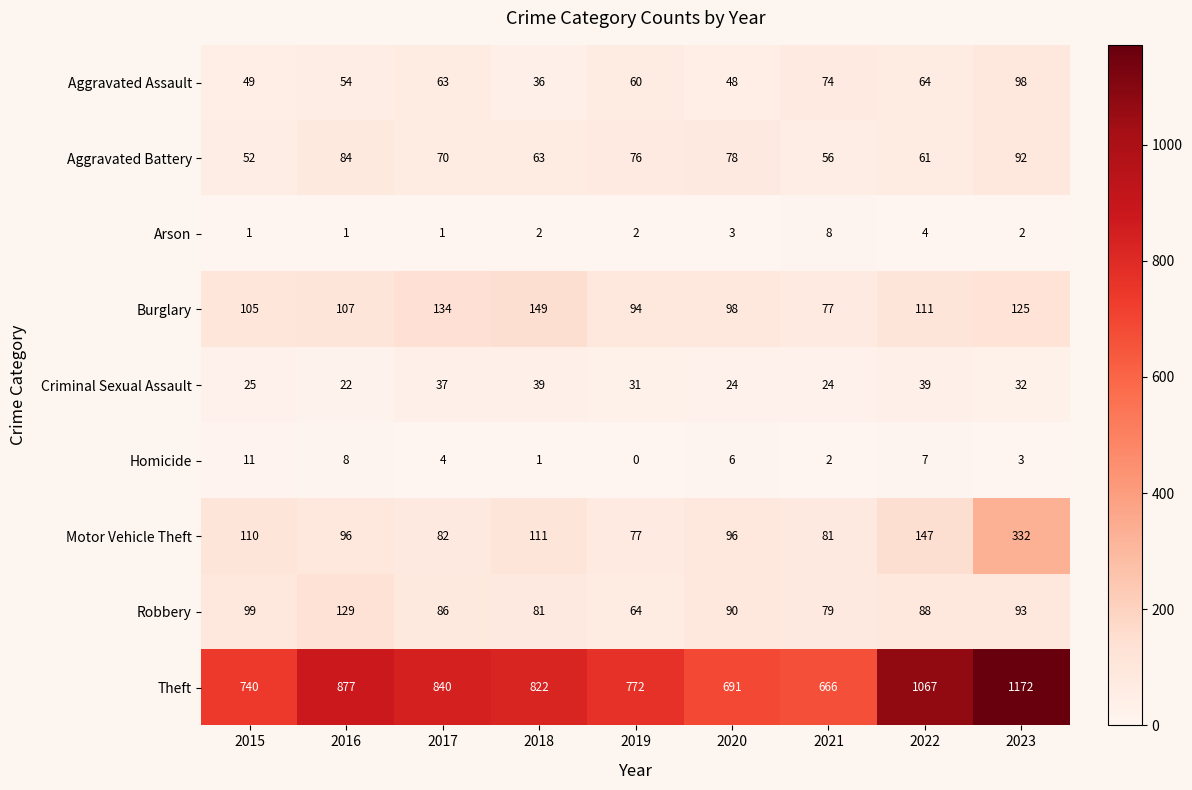

Which series has the largest range (max minus min)?

Theft